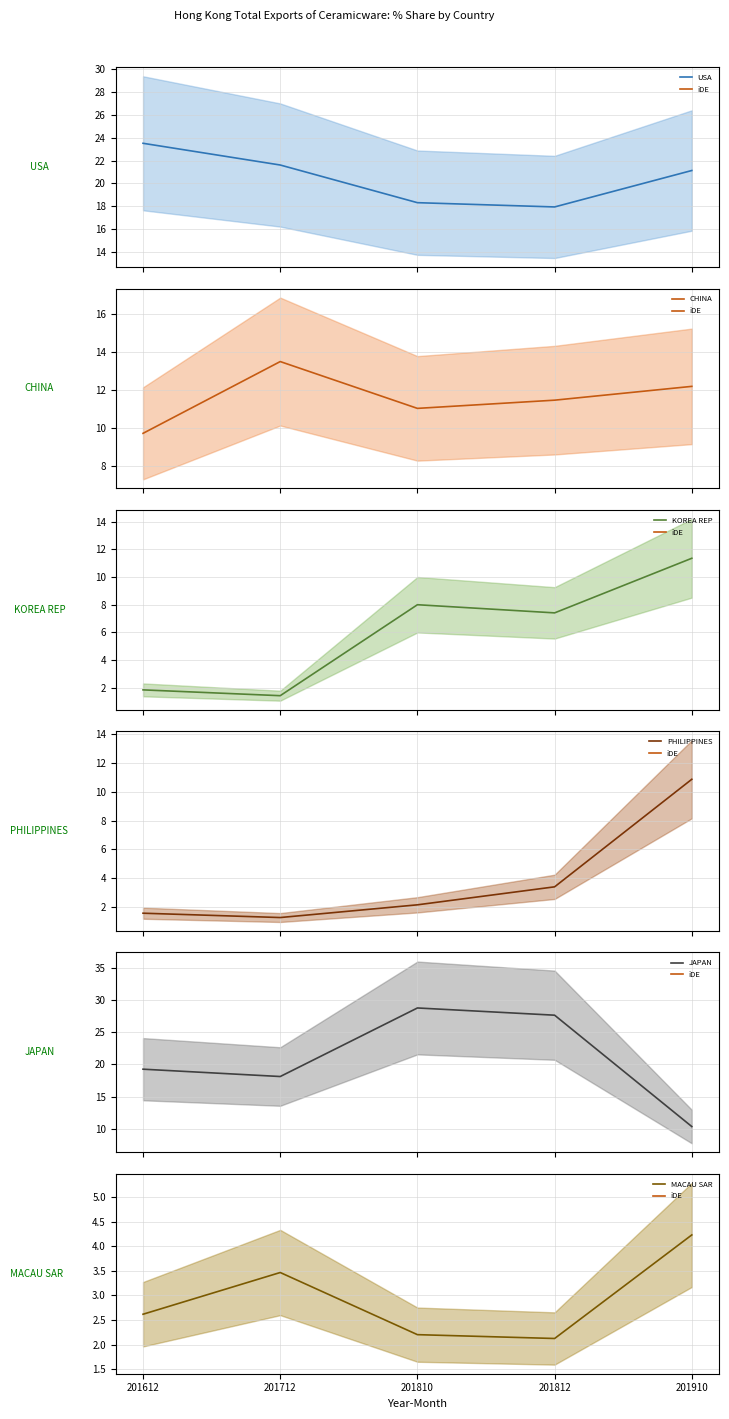

Is it true that MACAU SAR equals 2.2 at 201810?

True